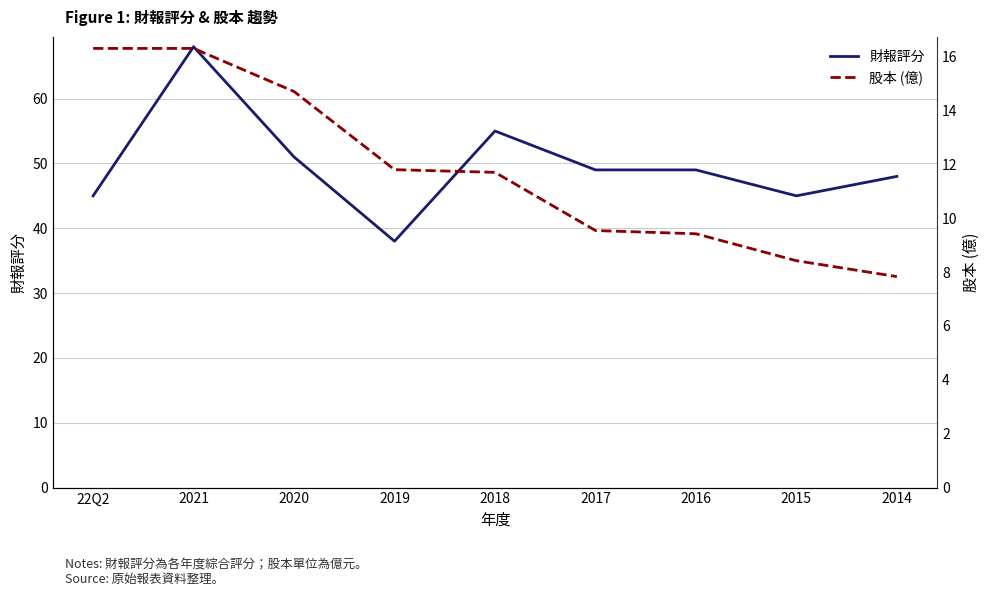

What is the difference between the second highest and second lowest values in the 財報評分 series?

10